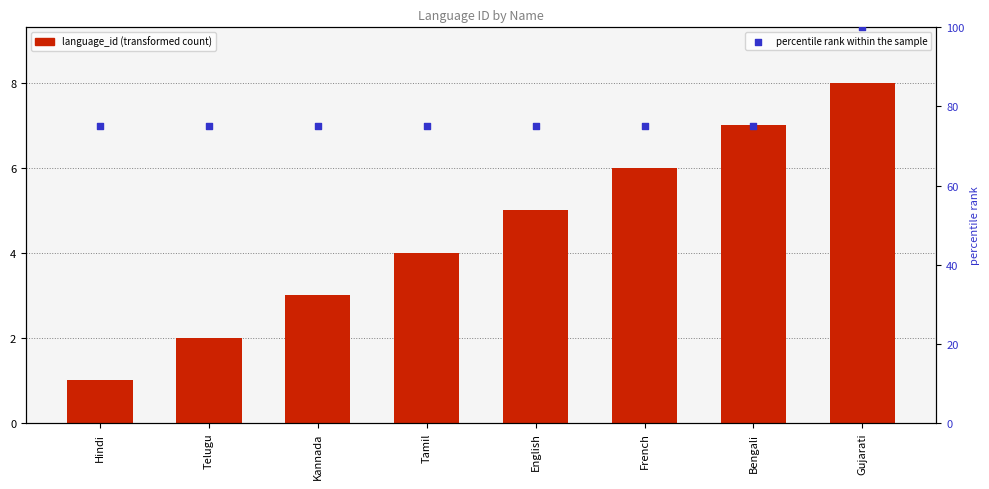

Which series contains the lowest Y value?

language_id